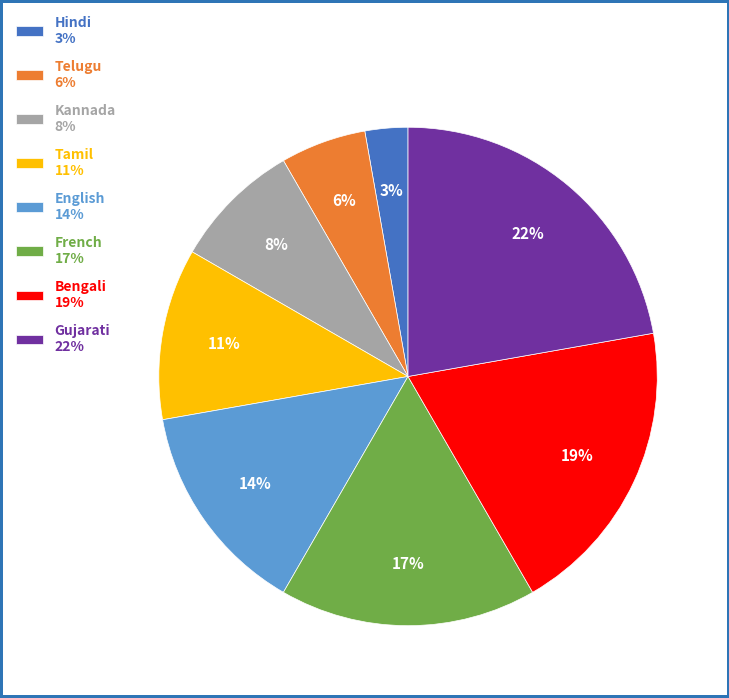

Is there any slice that represents more than half of the pie?

No